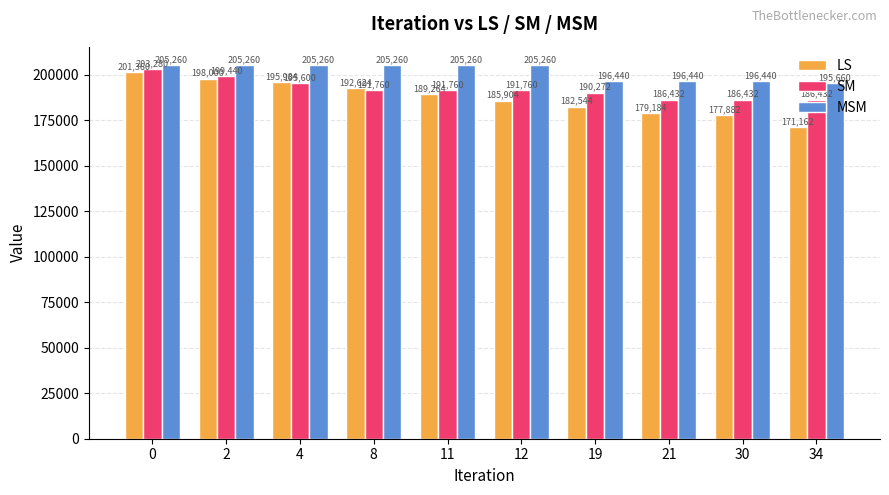

What is the difference between the second highest and second lowest values in the SM series?

13008